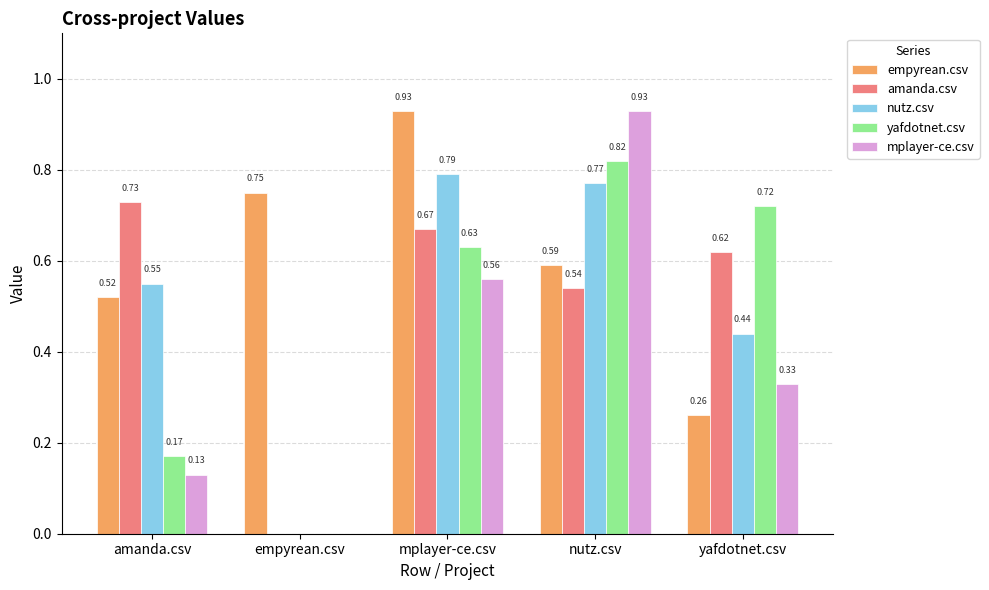

Is the value of amanda.csv at mplayer-ce.csv greater than the value of nutz.csv at mplayer-ce.csv?

No